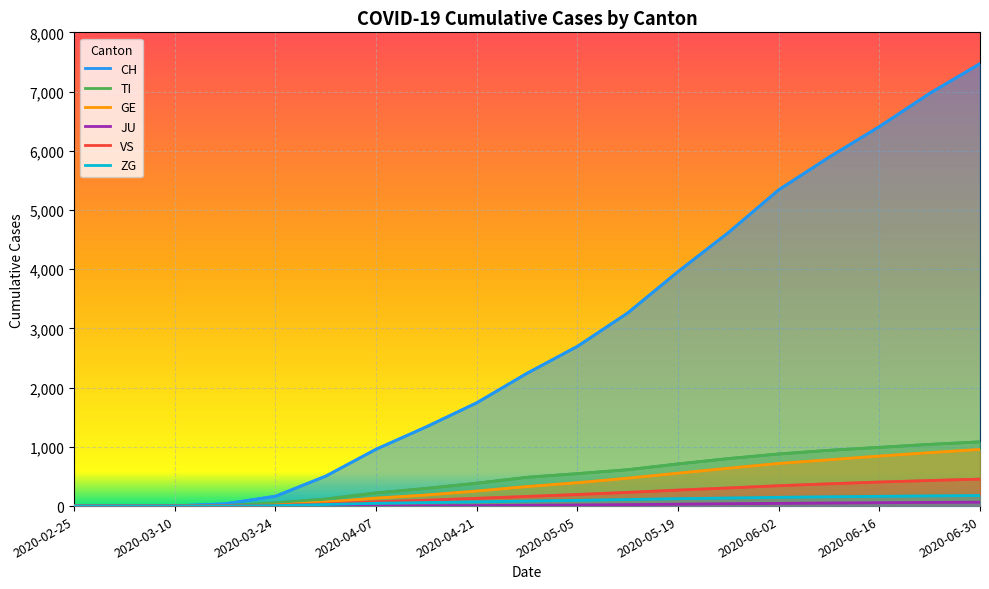

How many lines are shown in the chart?

6